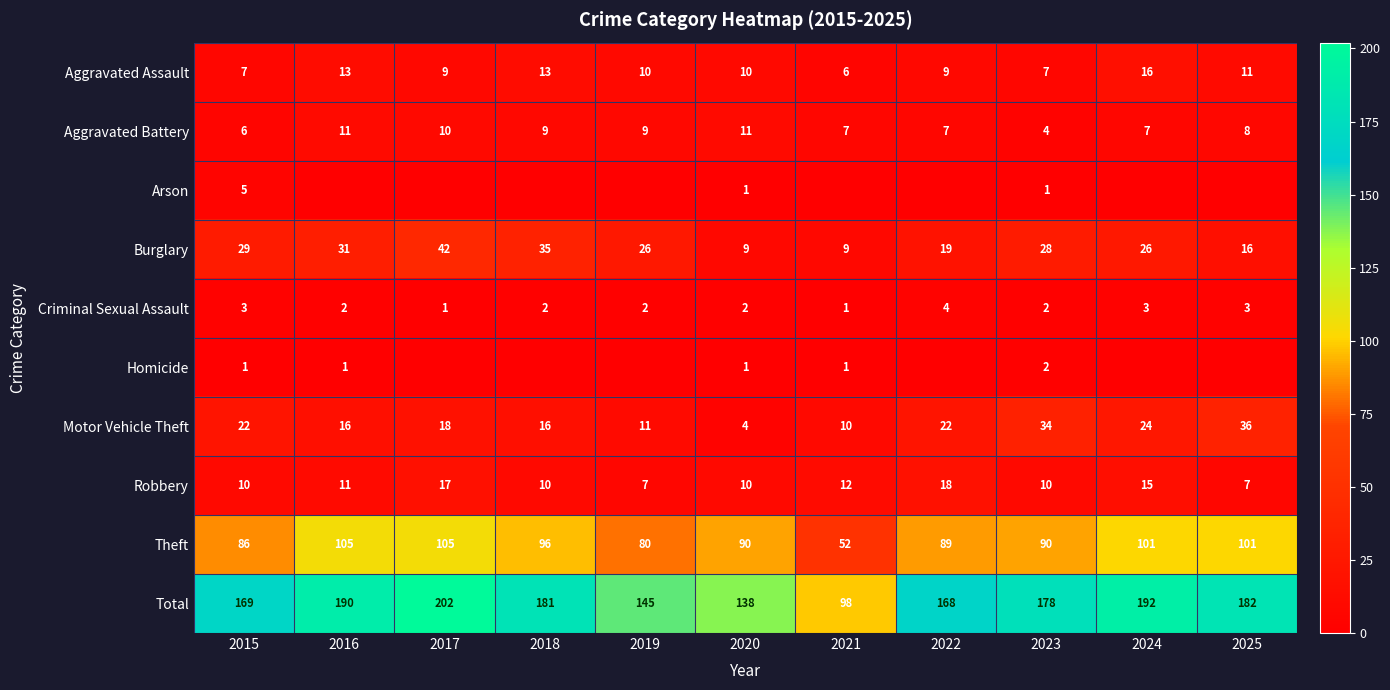

At which label is Total closest to 150?

2019